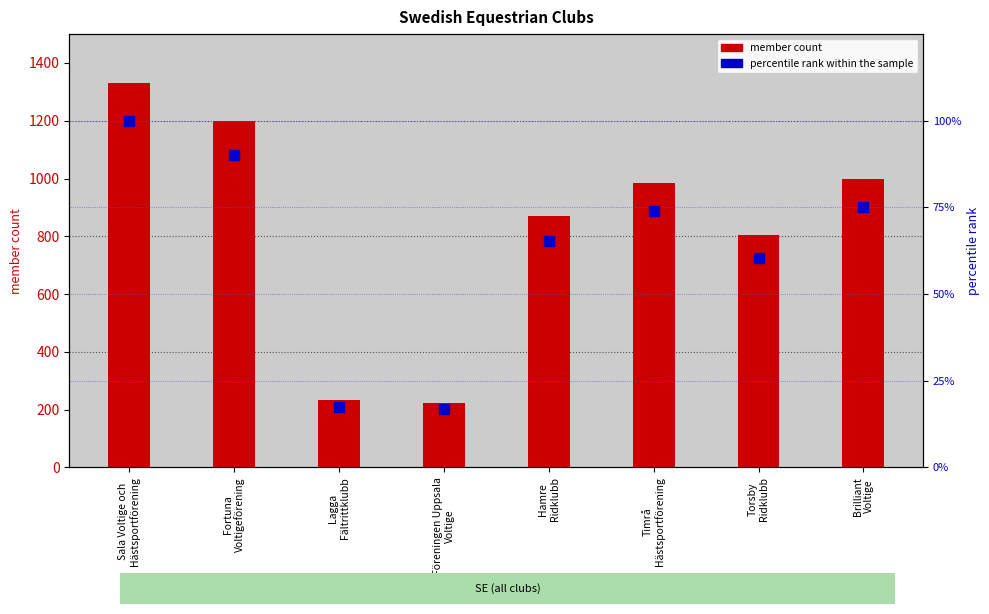

Is the value of percentile rank within the sample at Hamre
Ridklubb greater than the value of member count at Föreningen Uppsala
Voltige?

No